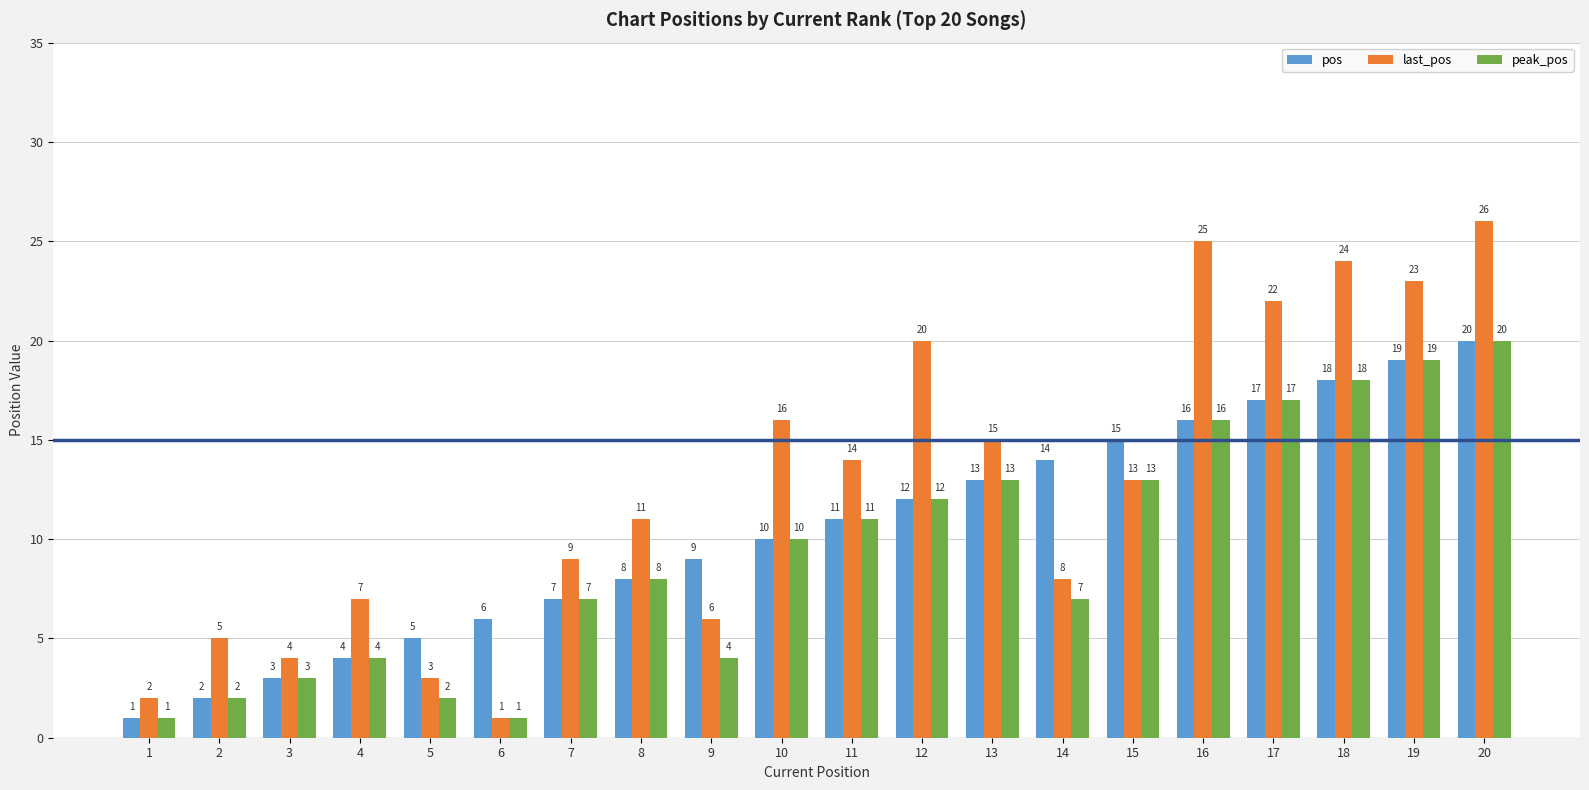

How many groups of bars are there?

20